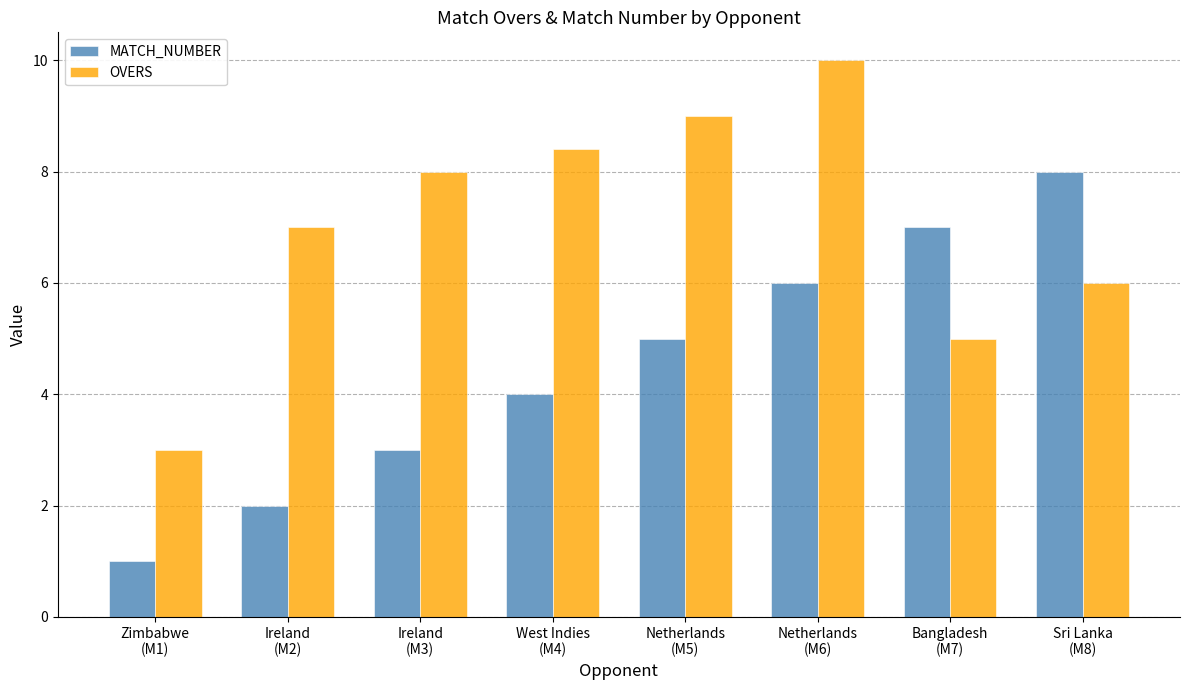

At which label is OVERS closest to 6?

Sri Lanka
(M8)